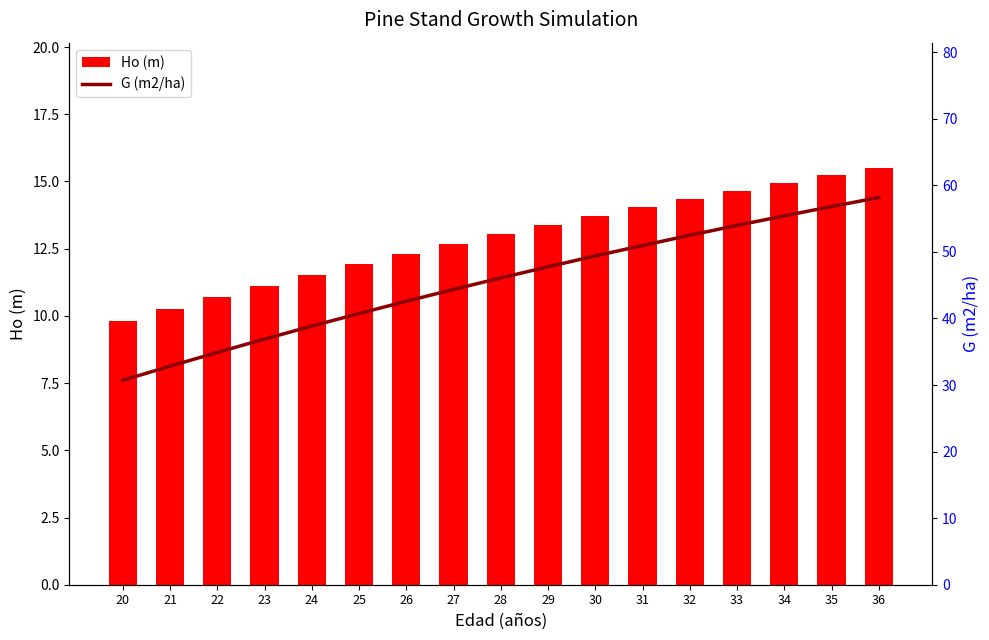

The value of Ho (m) at 24 is 11.5. True or false?

True